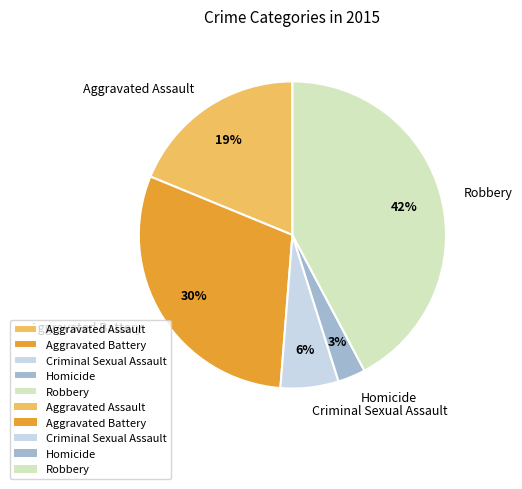

To the nearest percent, what portion does Homicide represent?

3%